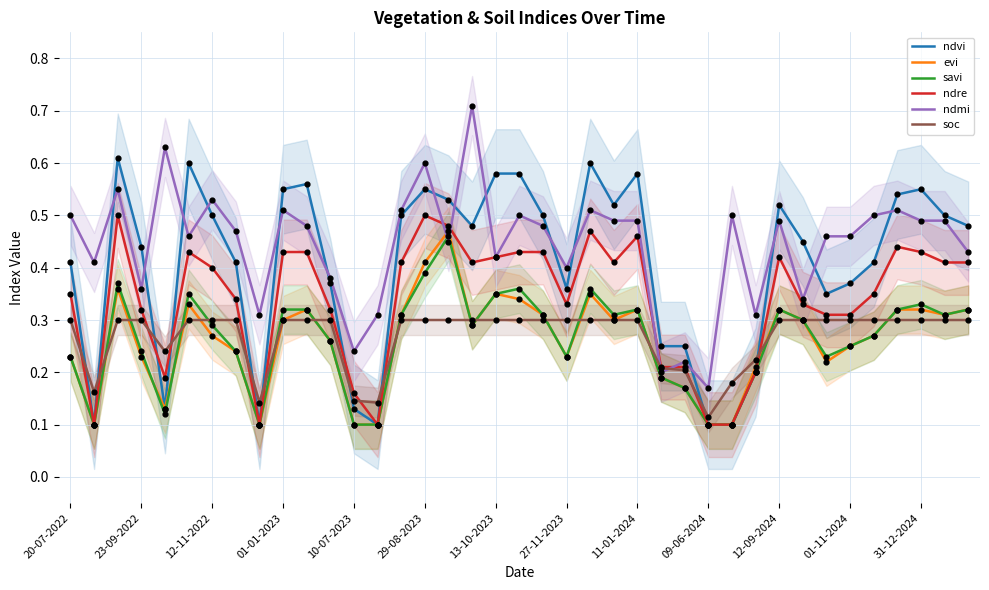

What are all the series names shown in the legend?

ndvi, evi, savi, ndre, ndmi, soc